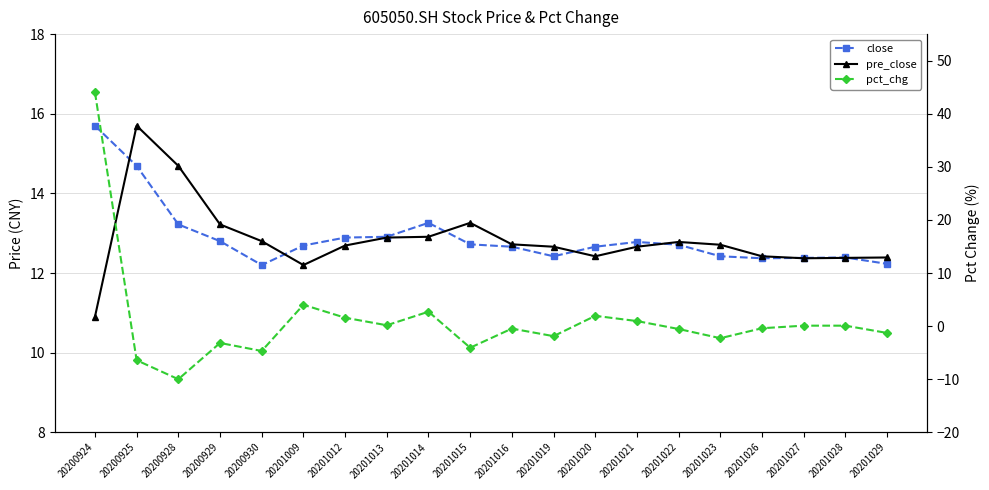

List the series in order of their peak value, highest first.

pct_chg, close, pre_close